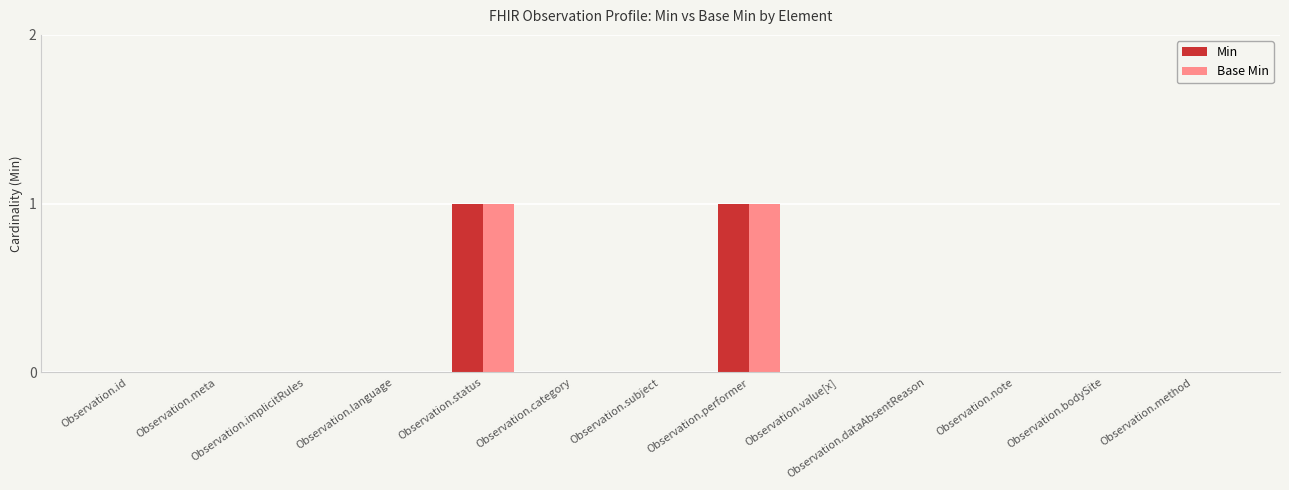

Is it true that Min equals 1 at Observation.bodySite?

False